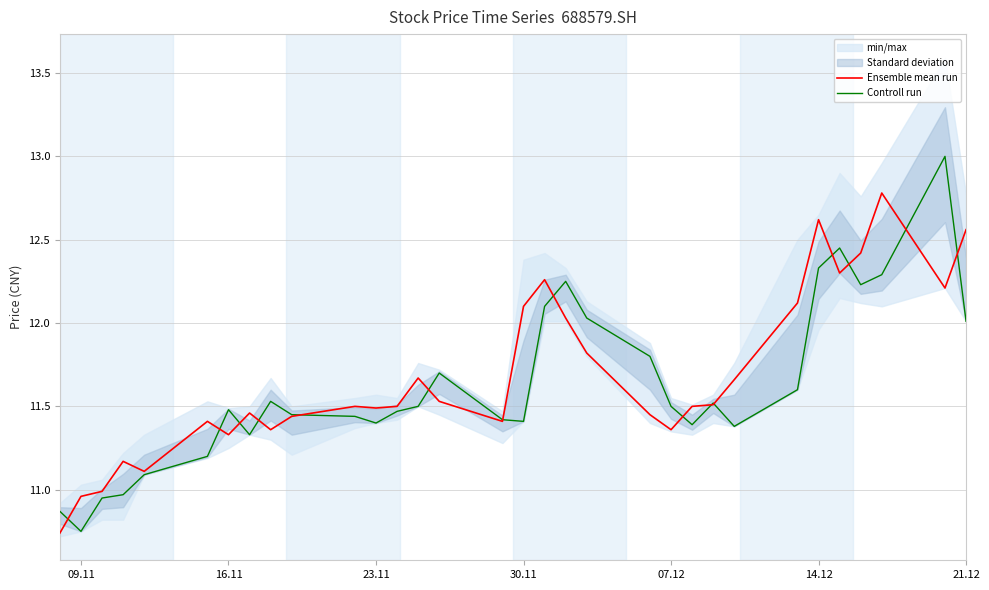

Is it true that Controll run equals 20.0 at 07.12?

False